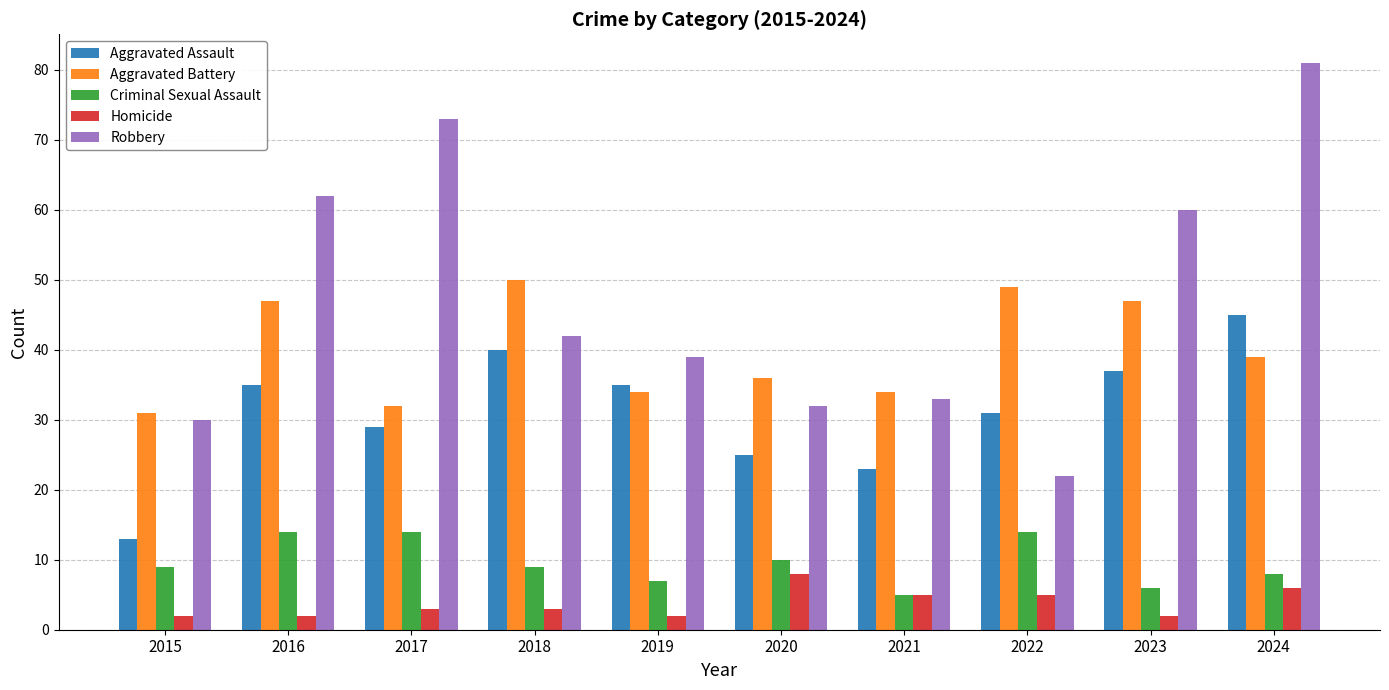

At 2016, list the series in order from largest to smallest.

Robbery, Aggravated Battery, Aggravated Assault, Criminal Sexual Assault, Homicide